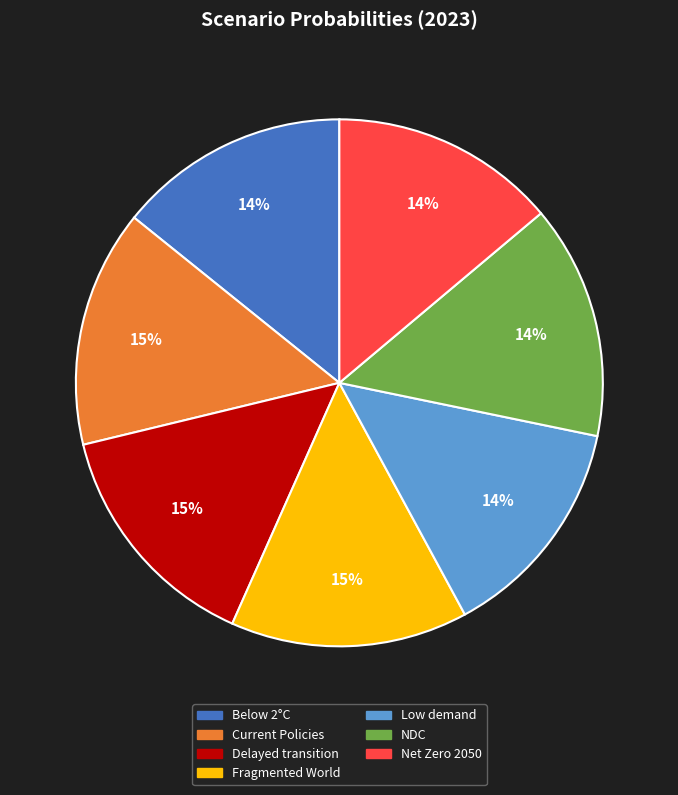

Is there any slice that represents more than half of the pie?

No